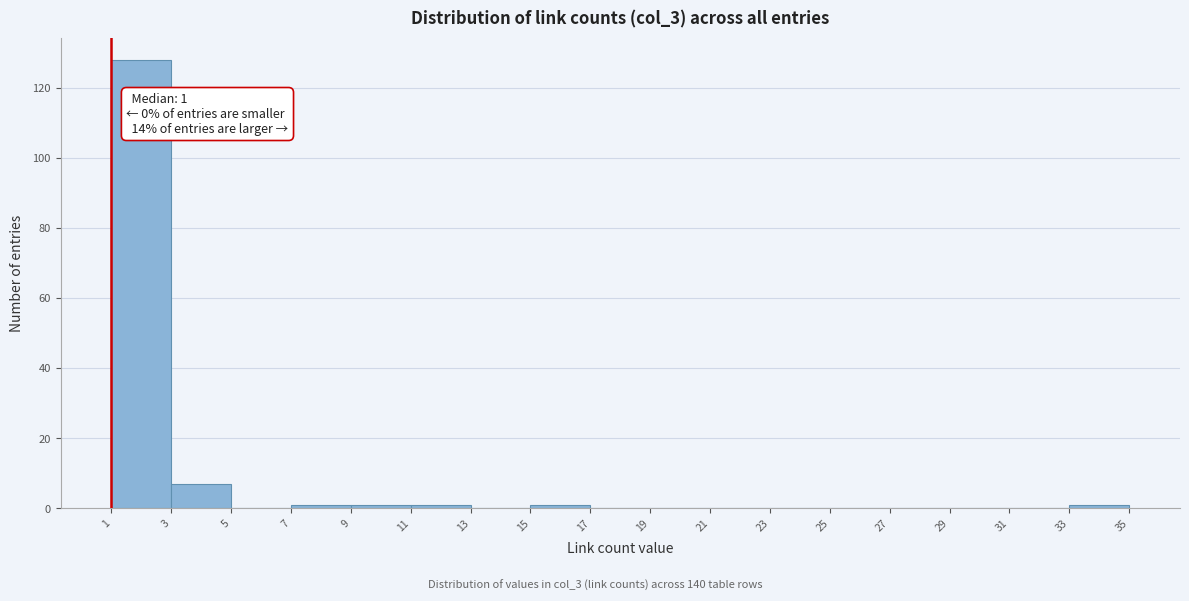

Over which range of the x-axis is the bar tallest?

1 to 3